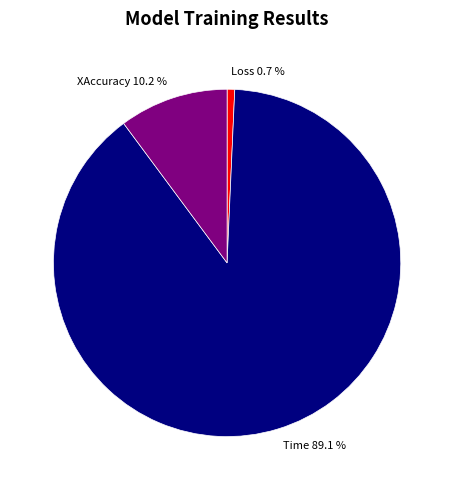

What is the largest slice in the pie chart?

Time